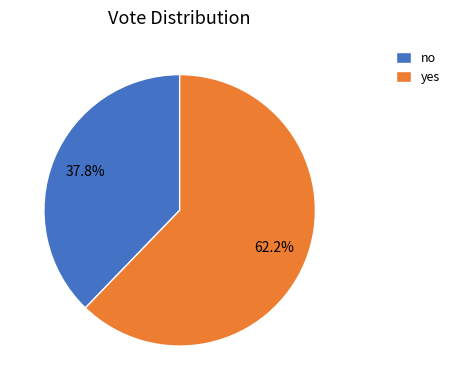

Count the number of slices in the pie.

2